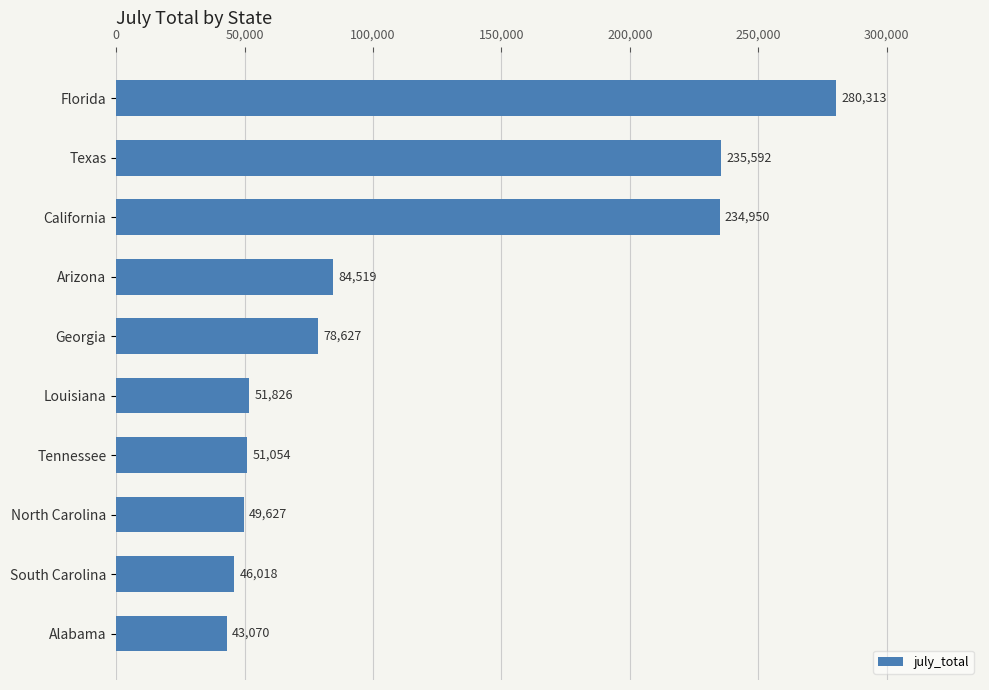

Rank the categories by value from highest to lowest.

Florida, Texas, California, Arizona, Georgia, Louisiana, Tennessee, North Carolina, South Carolina, Alabama